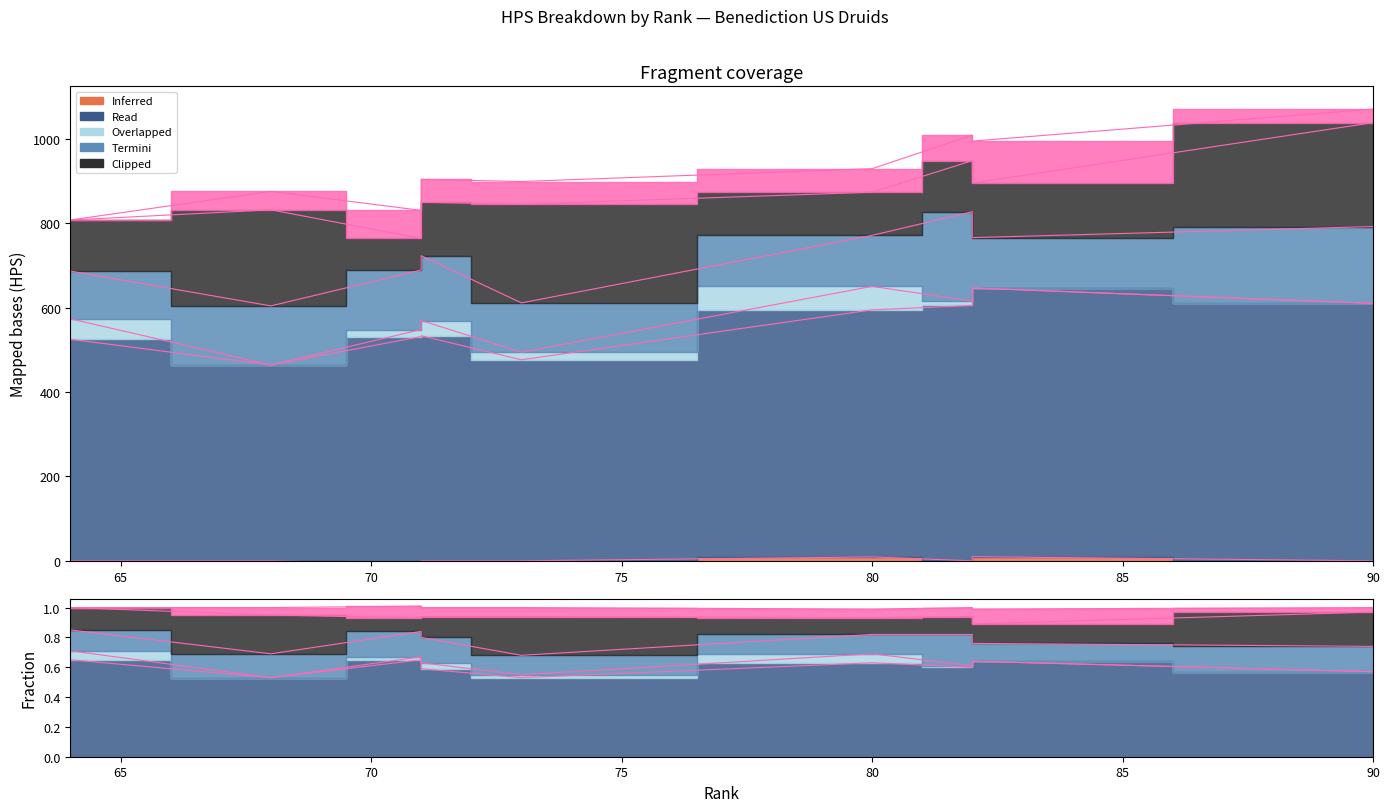

Which category has the lowest value in the % Swiftmend HPS series?

82